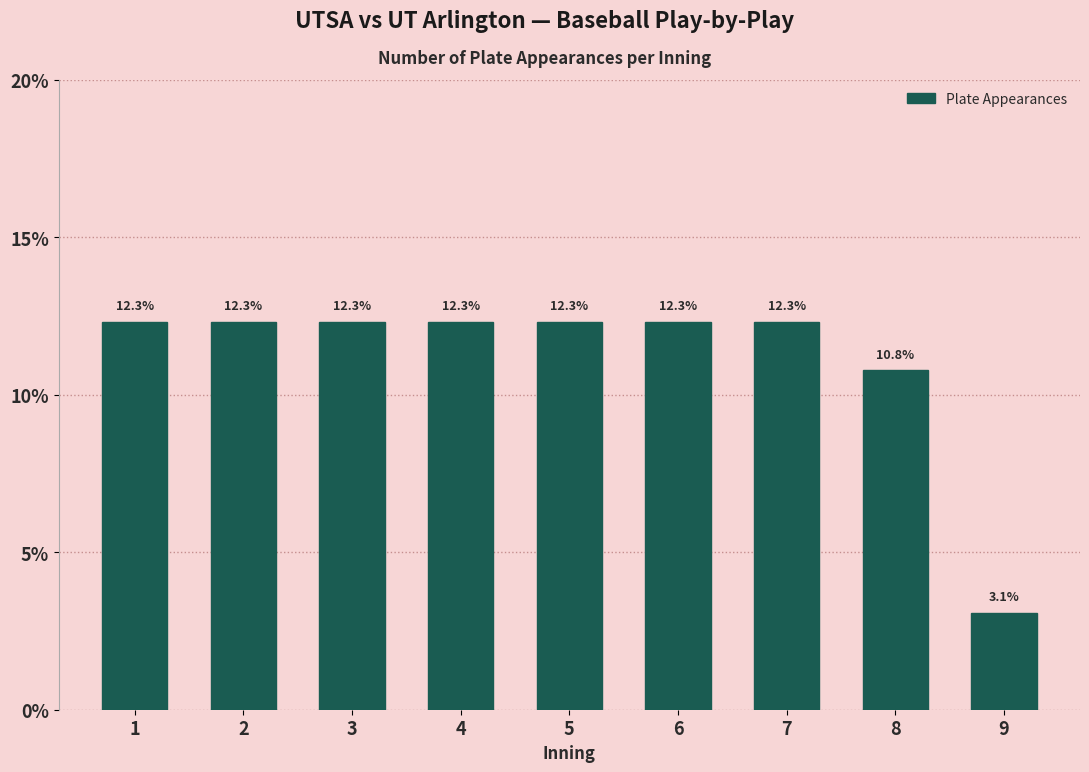

Reading left to right, list all the values displayed in this chart.

12.3	12.3	12.3	12.3	12.3	12.3	12.3	10.8	3.1